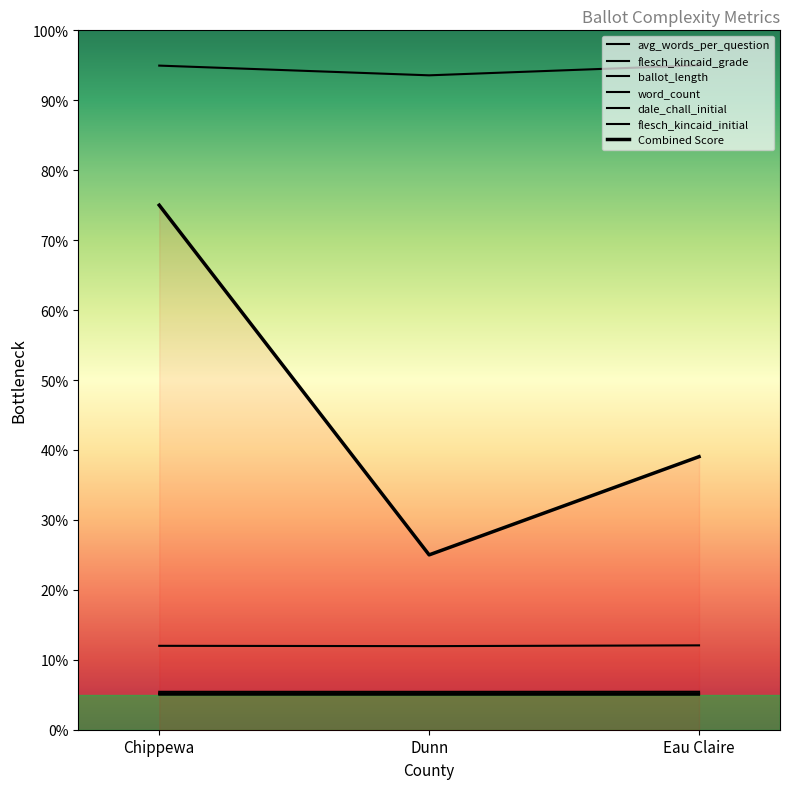

Which category has the highest value in the dale_chall_initial series?

Chippewa